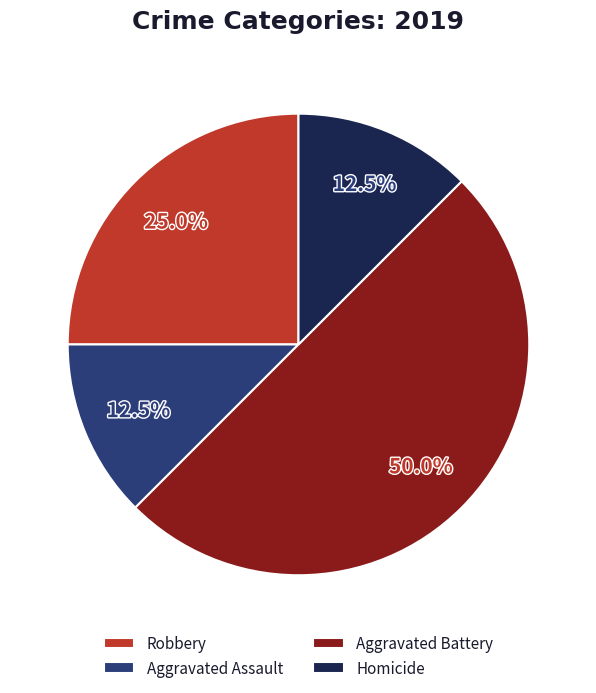

True or false: Aggravated Assault accounts for 7% of the total.

False